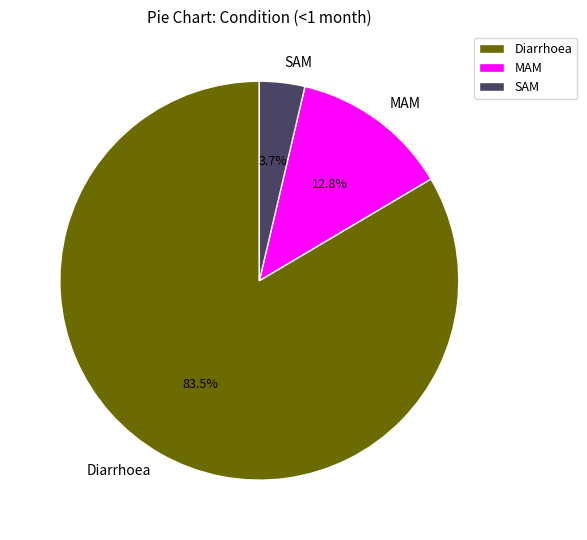

Rank the categories by value from lowest to highest.

SAM, MAM, Diarrhoea